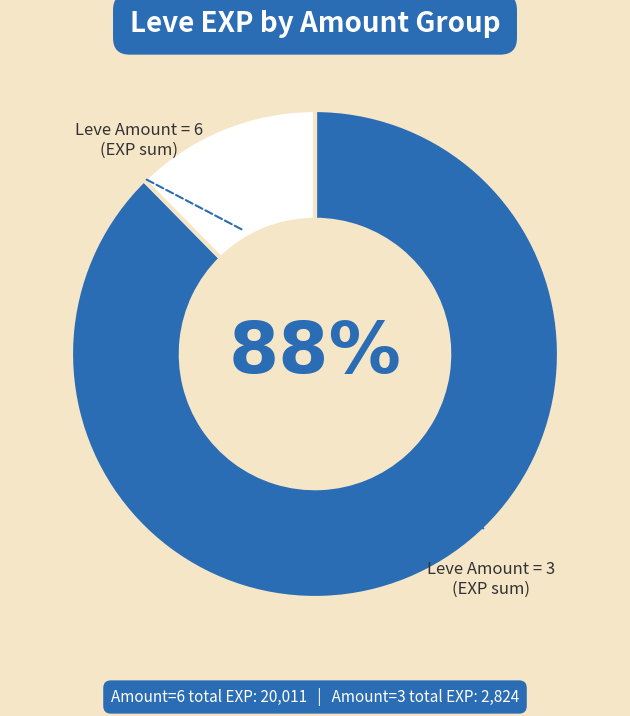

How many segments does this pie chart have?

2